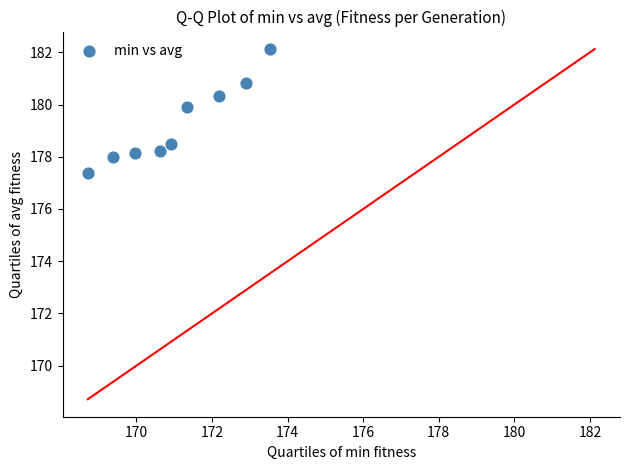

What is the range of Y values (max minus min)?

4.7